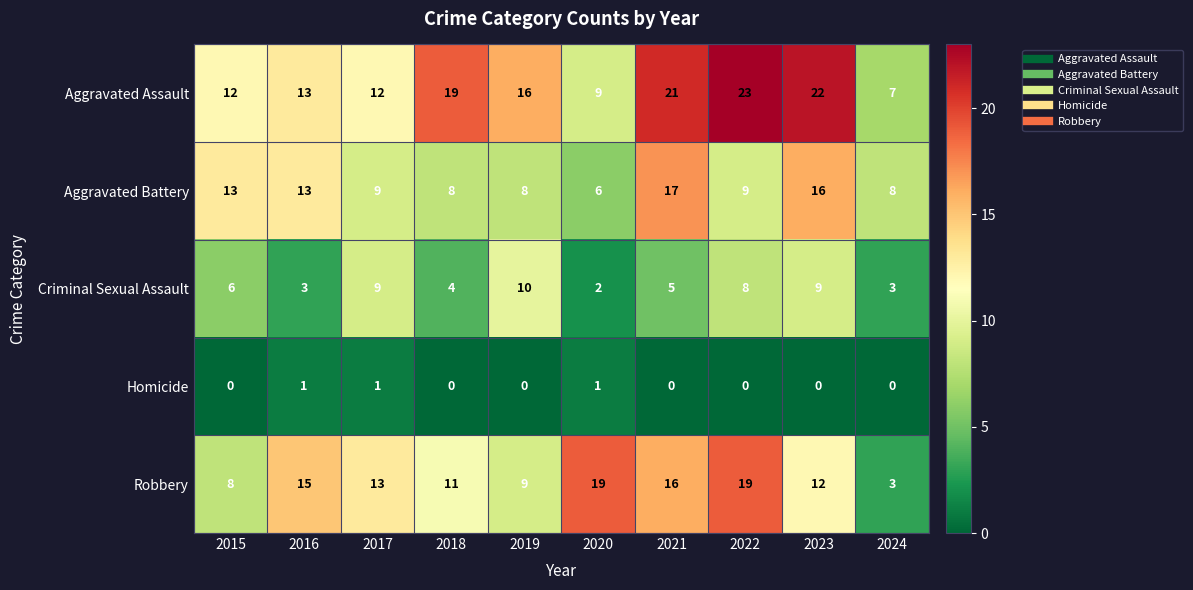

What is the difference between the maximum and minimum values in the Robbery series?

16